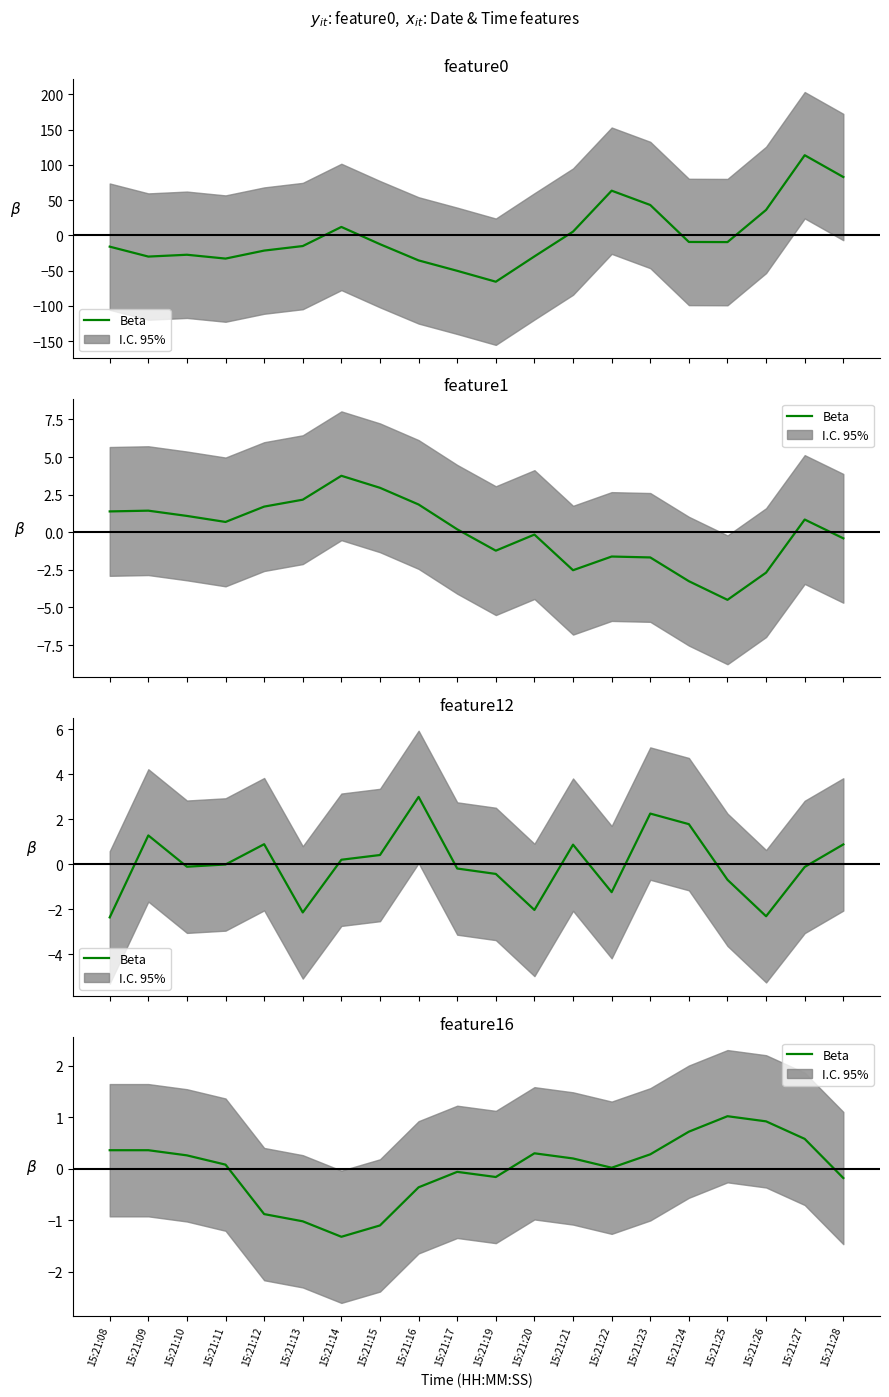

Does the chart display data point markers on the line(s)?

No